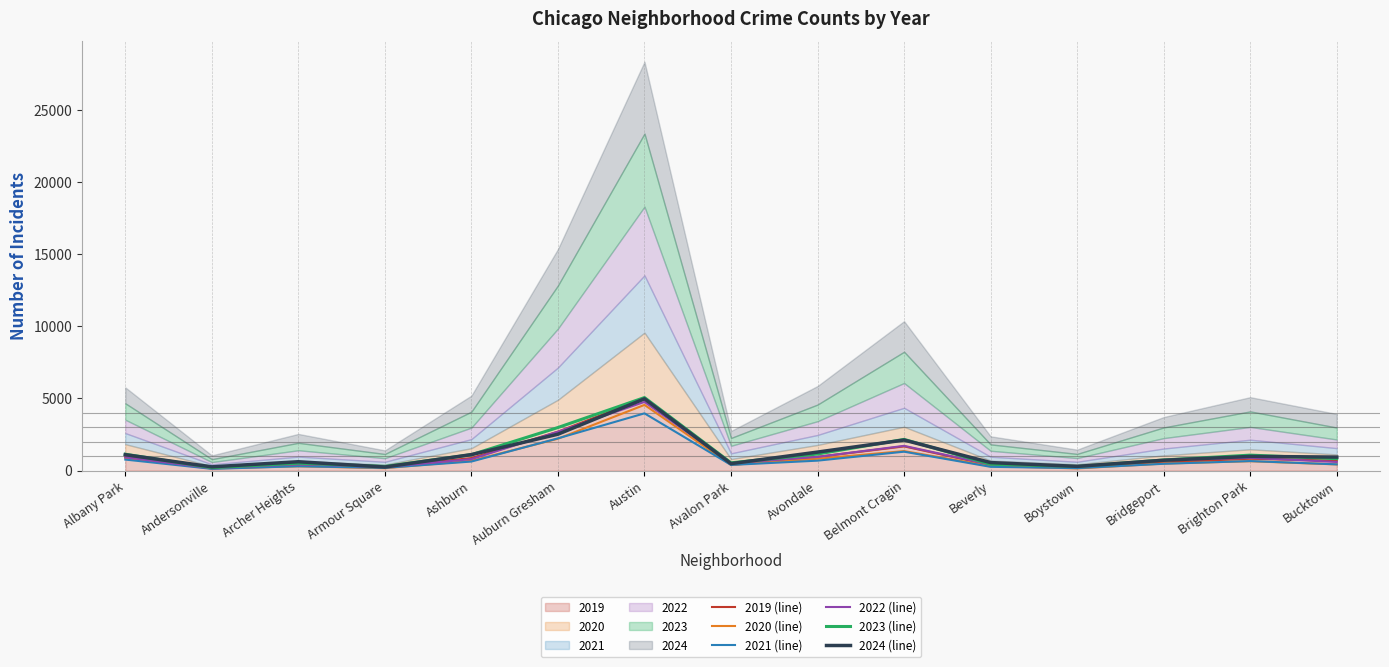

True or false: 2019 (line) and 2022 (line) intersect in this chart.

True